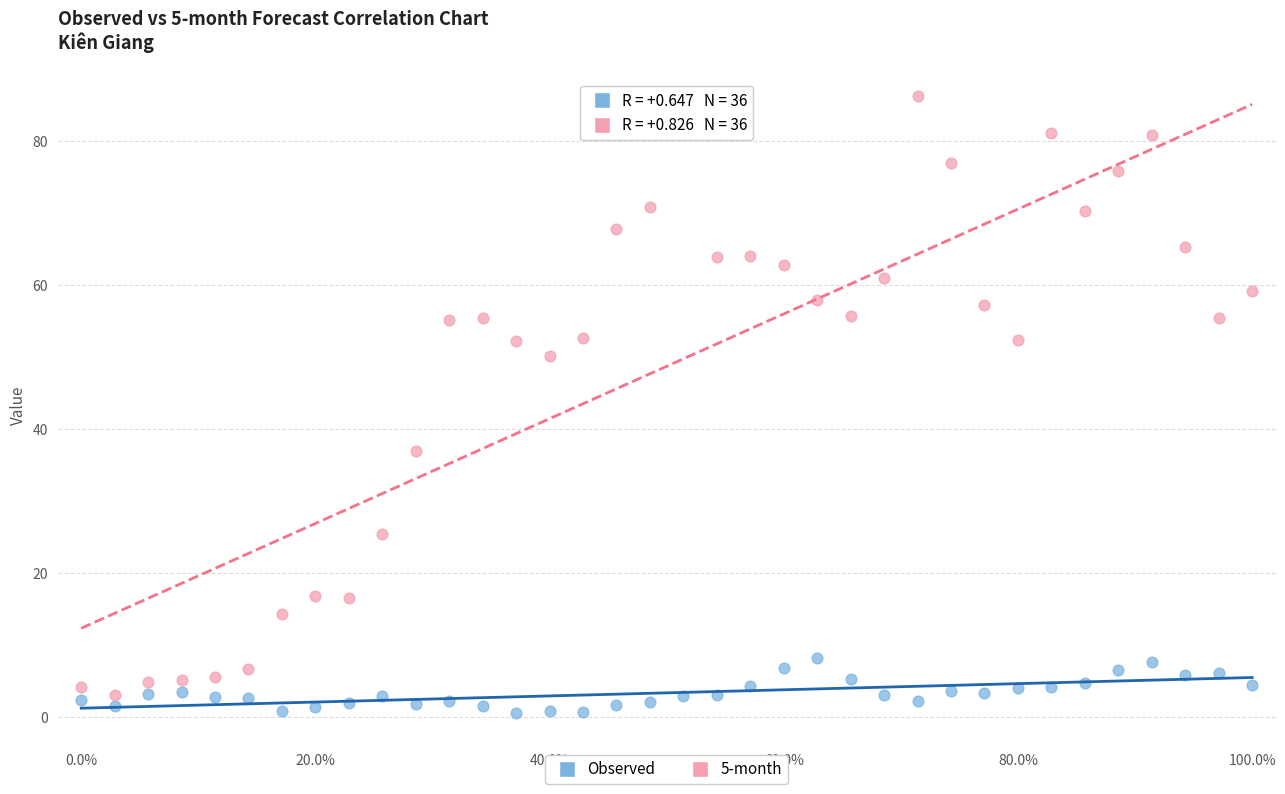

Which series contains the highest Y value?

5-month